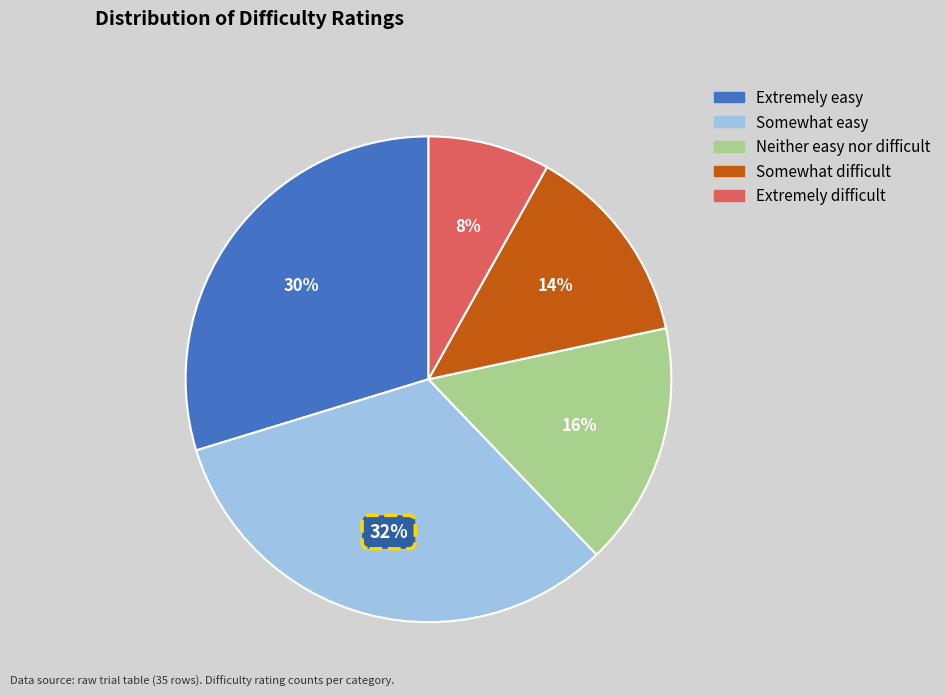

Rank the categories by value from highest to lowest.

Somewhat easy, Extremely easy, Neither easy nor difficult, Somewhat difficult, Extremely difficult